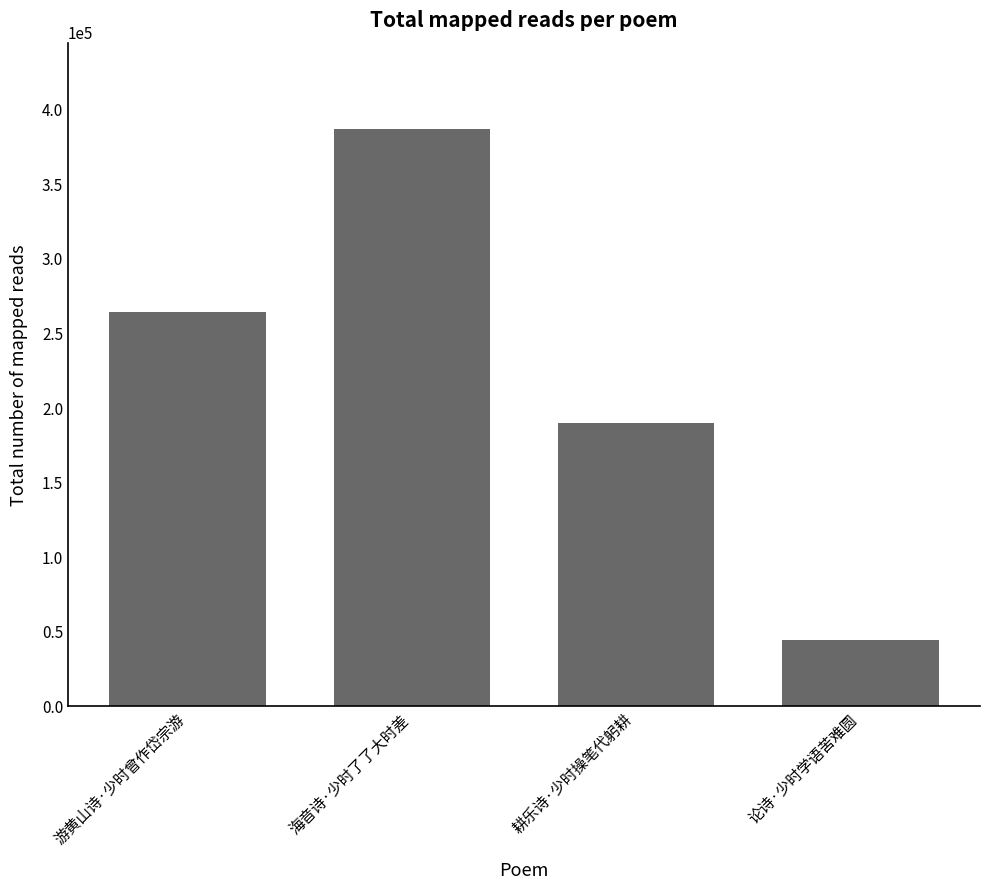

What value does the data have at 游黄山诗·少时曾作岱宗游?

263385